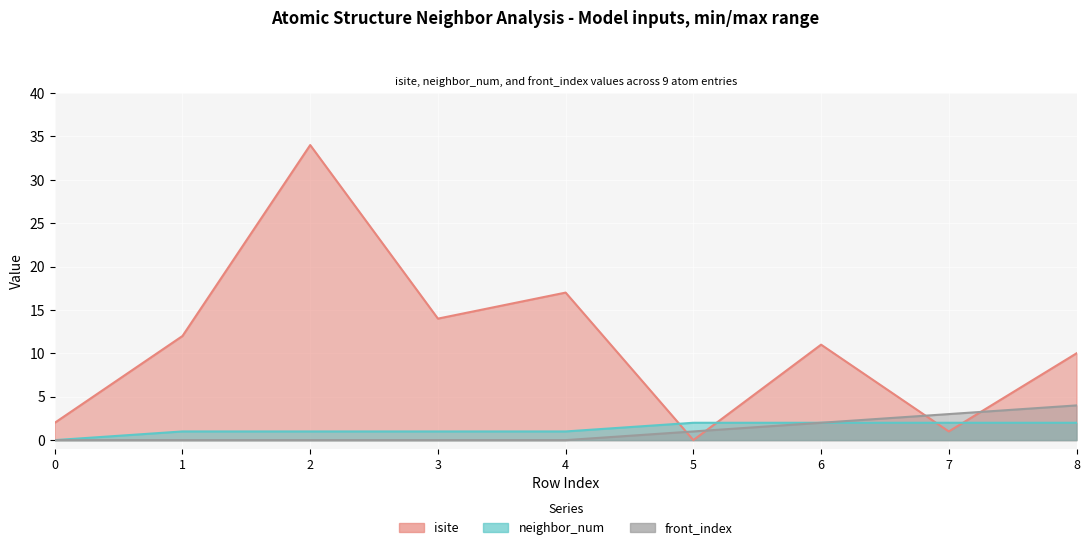

At how many categories does at least one series exceed 1?

9